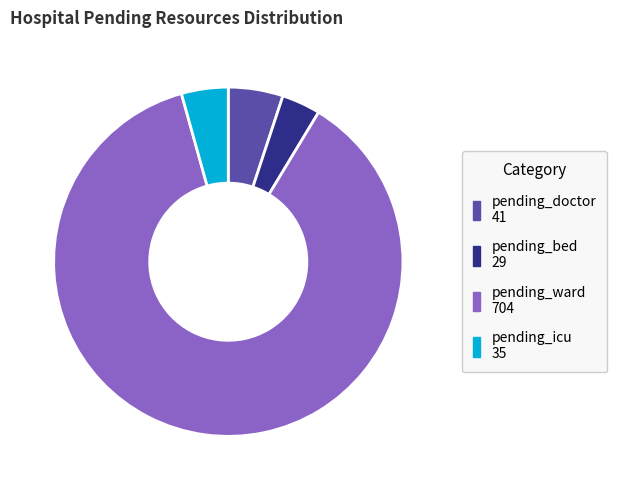

Is the sum of pending_ward and pending_icu greater than half?

Yes